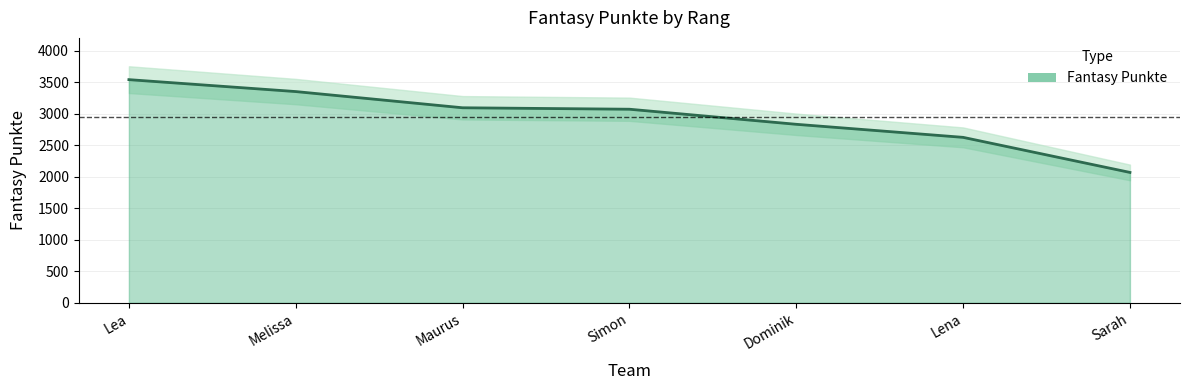

Is it true that the value at Lea is 5955?

False